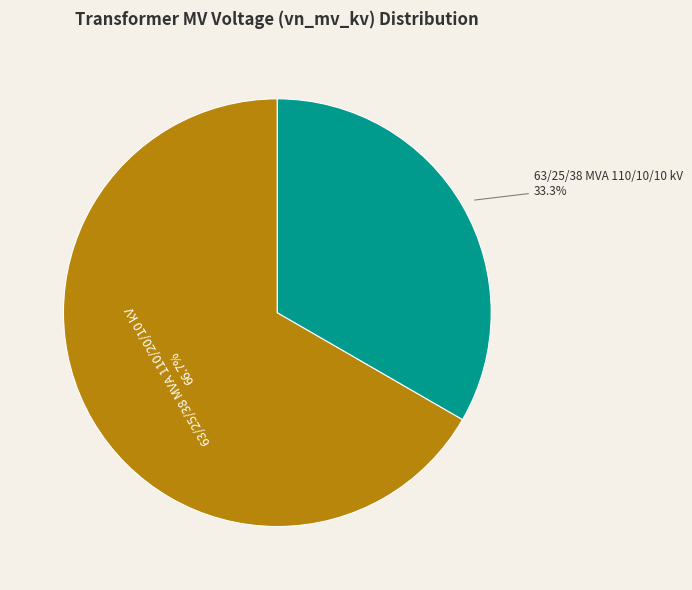

To the nearest percent, what is the difference between the largest and smallest slice percentages?

33%